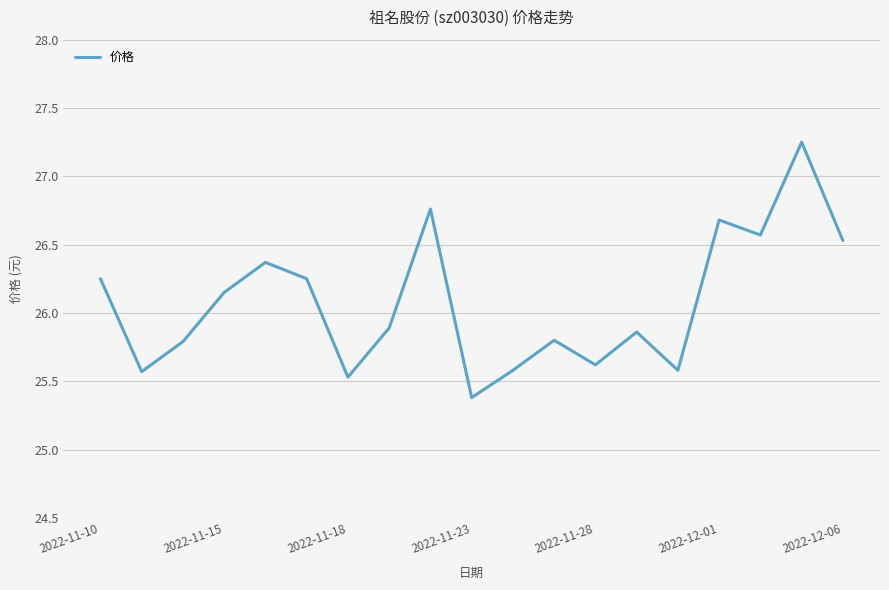

How many interior local valleys (lower than both neighbors) does the data have?

6